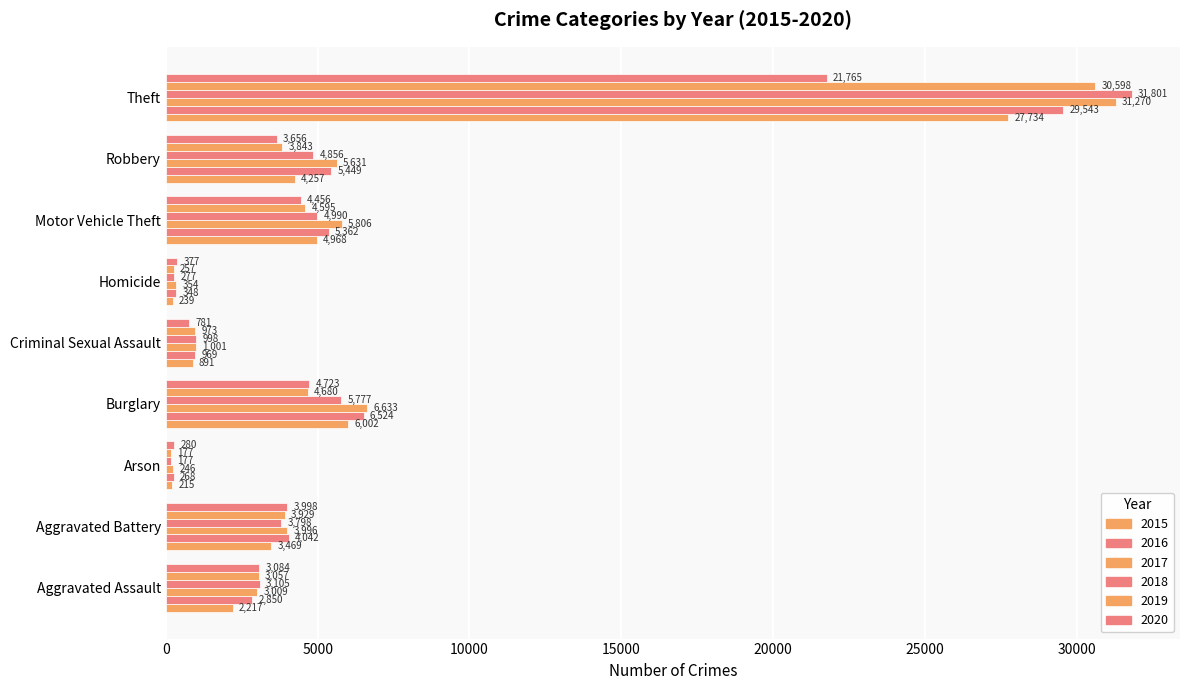

Reading left to right, what are all the values shown in this chart?

2015: Aggravated Assault=2217	Aggravated Battery=3469	Arson=215	Burglary=6002	Criminal Sexual Assault=891	Homicide=239	Motor Vehicle Theft=4968	Robbery=4257	Theft=27734
2016: Aggravated Assault=2850	Aggravated Battery=4042	Arson=268	Burglary=6524	Criminal Sexual Assault=969	Homicide=348	Motor Vehicle Theft=5362	Robbery=5449	Theft=29543
2017: Aggravated Assault=3009	Aggravated Battery=3996	Arson=246	Burglary=6633	Criminal Sexual Assault=1001	Homicide=354	Motor Vehicle Theft=5806	Robbery=5631	Theft=31270
2018: Aggravated Assault=3105	Aggravated Battery=3798	Arson=177	Burglary=5777	Criminal Sexual Assault=998	Homicide=277	Motor Vehicle Theft=4990	Robbery=4856	Theft=31801
2019: Aggravated Assault=3057	Aggravated Battery=3929	Arson=177	Burglary=4680	Criminal Sexual Assault=973	Homicide=257	Motor Vehicle Theft=4595	Robbery=3843	Theft=30598
2020: Aggravated Assault=3084	Aggravated Battery=3998	Arson=280	Burglary=4723	Criminal Sexual Assault=781	Homicide=377	Motor Vehicle Theft=4456	Robbery=3656	Theft=21765